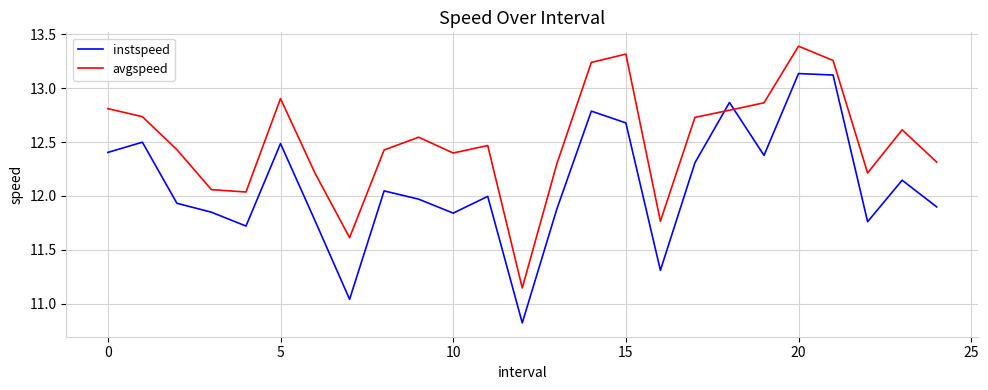

What is the difference between the maximum and minimum values in the avgspeed series?

2.2